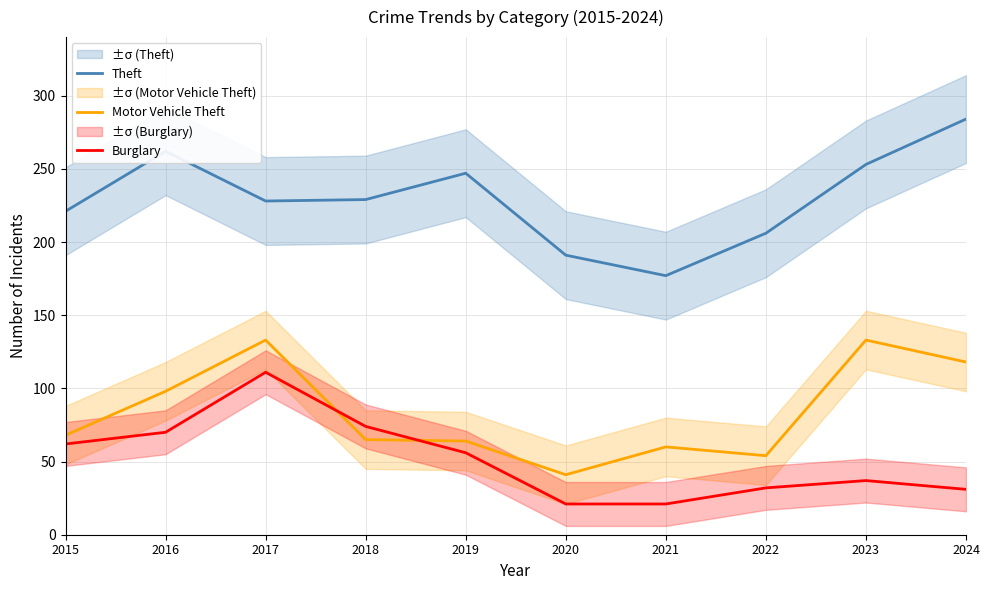

Which label corresponds to the largest value in the chart?

2024